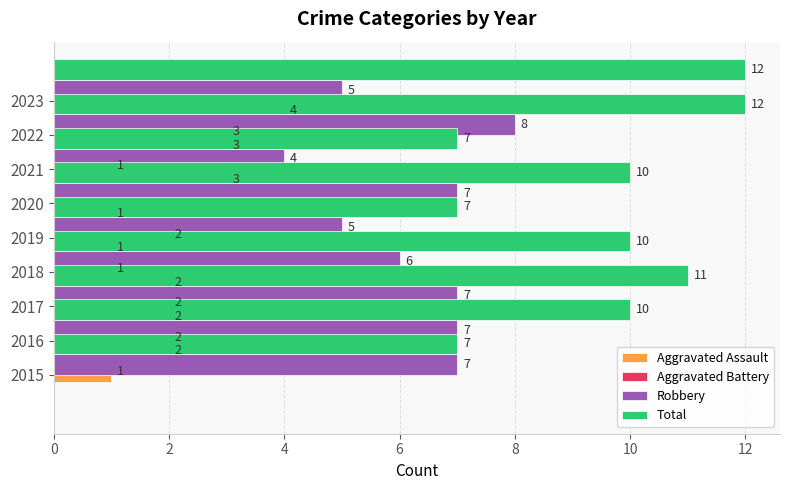

Which series has the largest total across all categories?

Total